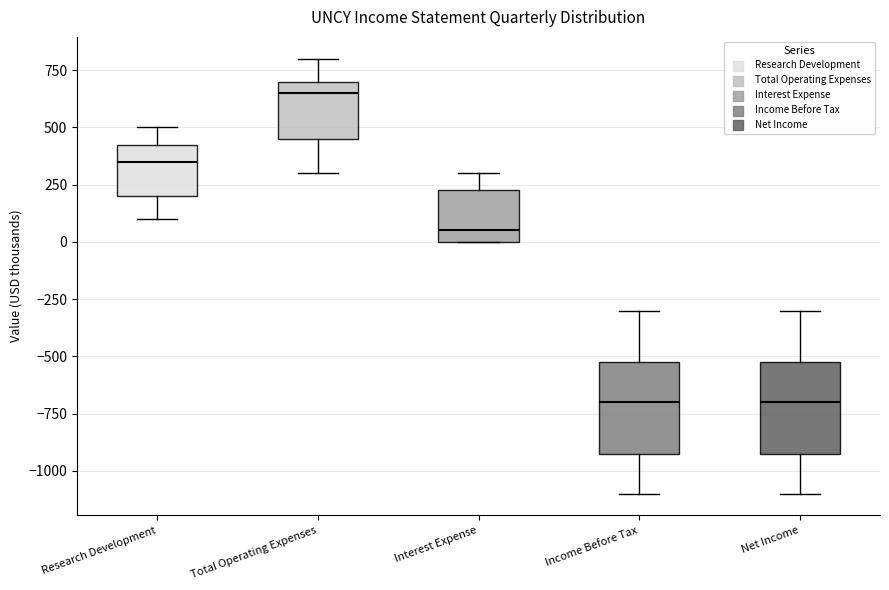

Reading left to right, transcribe this box plot: for each box, give where its median line is, the range the box spans, and where its two whiskers end, as read against the y-axis. The values are not printed on the chart, so give them approximately, as read against the axis.

Research Development: median 350, box 200 to 450, whiskers 100 to 500
Total Operating Expenses: median 650, box 450 to 700, whiskers 300 to 800
Interest Expense: median 50, box 0 to 250, whiskers 0 to 300
Income Before Tax: median -700, box -900 to -500, whiskers -1100 to -300
Net Income: median -700, box -900 to -500, whiskers -1100 to -300